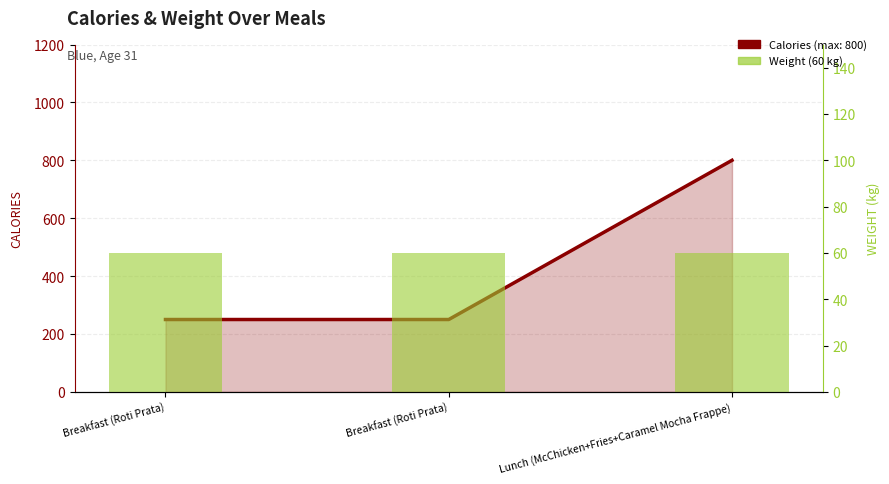

At which category does the chart reach its peak across all series?

Lunch (McChicken+Fries+Caramel Mocha Frappe)